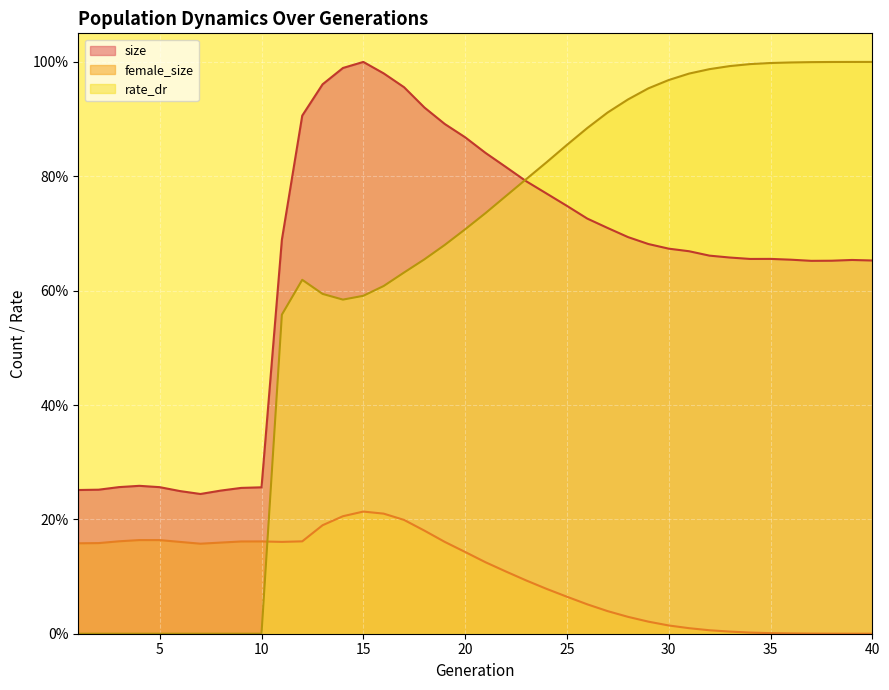

True or false: size and female_size cross at least once.

False